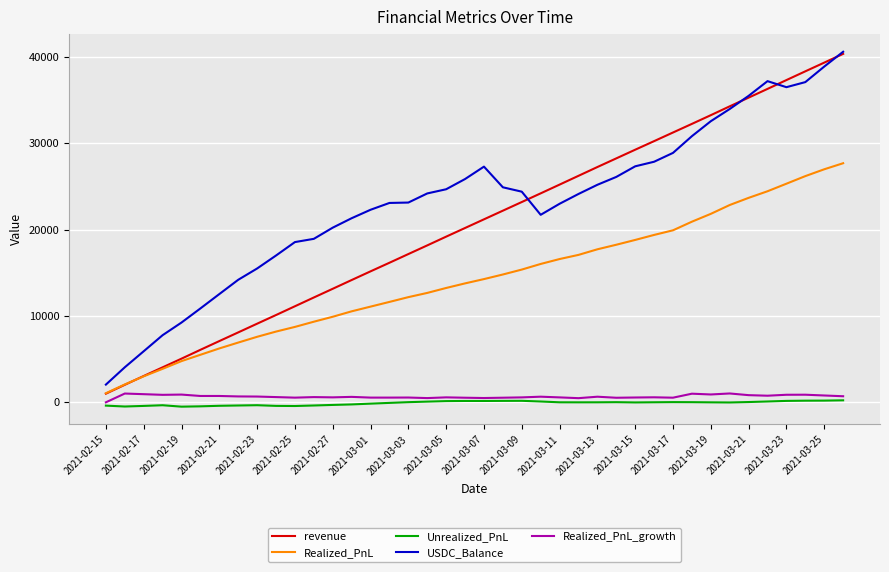

What is the minimum value for USDC_Balance?

2052.1